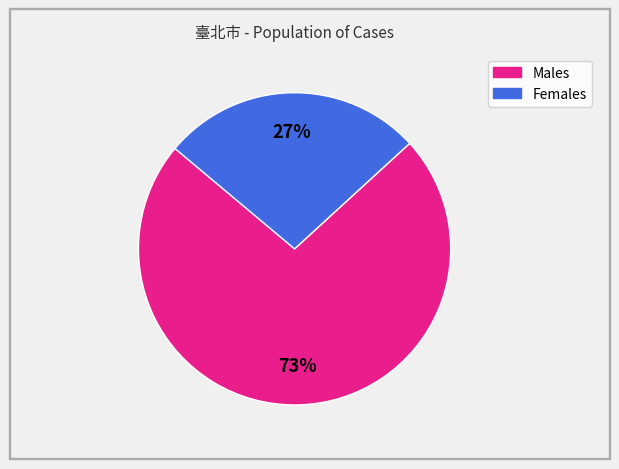

To the nearest percent, what is the difference between the largest and smallest slice percentages?

46%